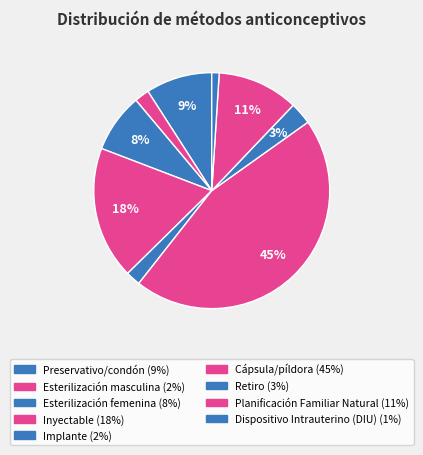

To the nearest percent, what is the average slice percentage?

11%